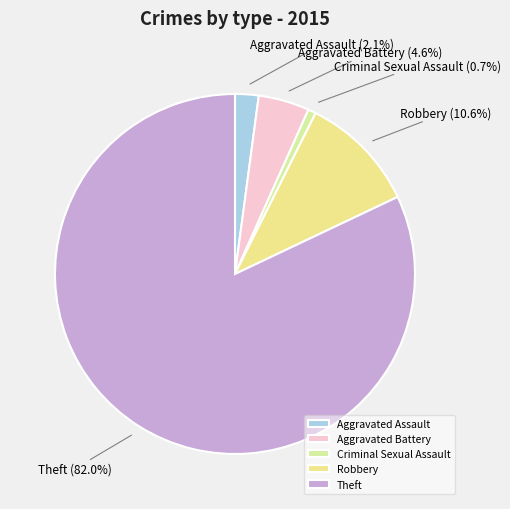

How many slices are in this pie chart?

5